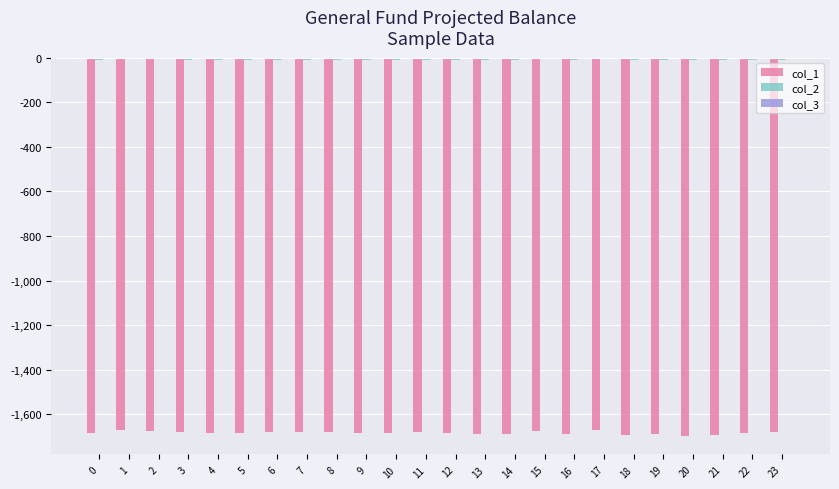

The col_1 series shows -1169.1 at 3. True or false?

False